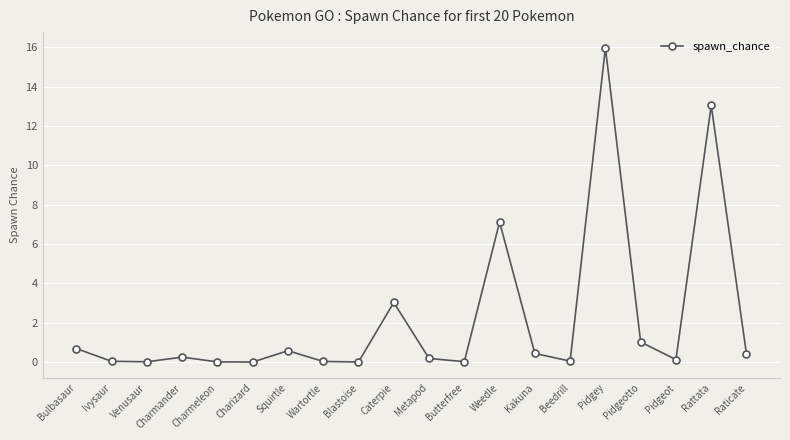

What is the approximate value at Rattata?

13.1